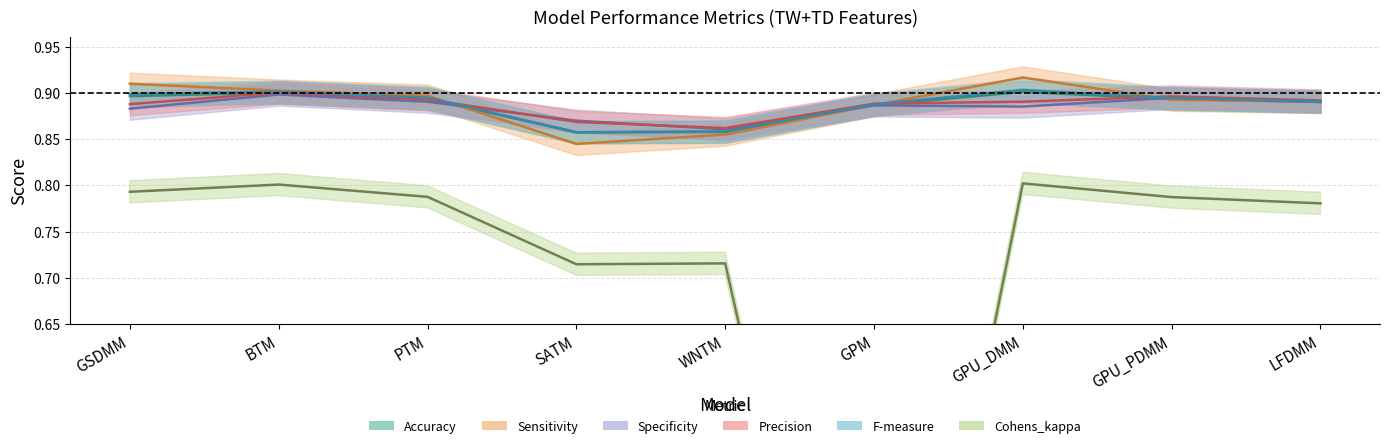

Which series has the widest spread of values?

Cohens_kappa